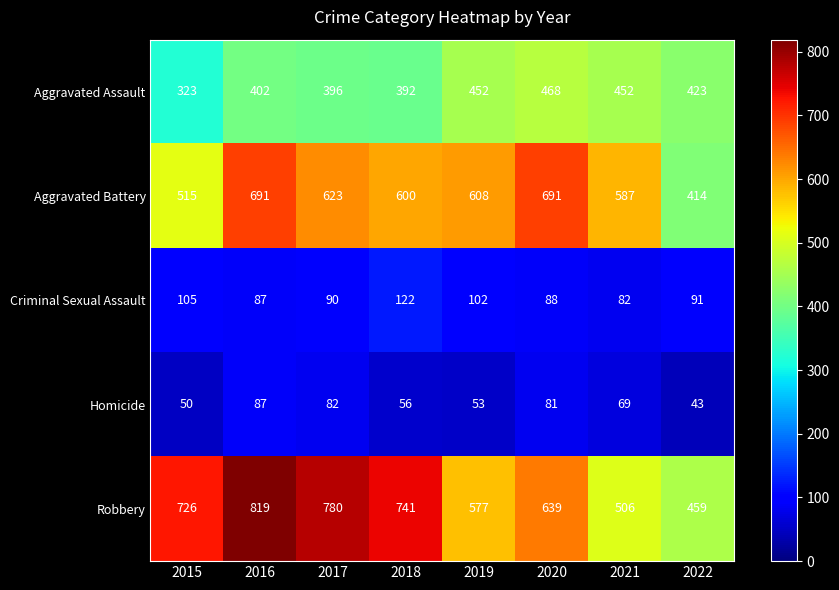

Where is Aggravated Battery nearest to the value 552?

2021